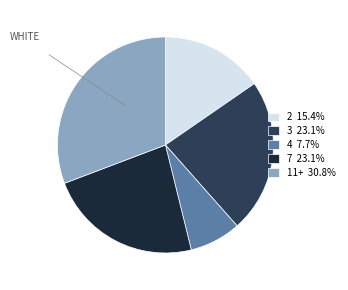

Is the sum of 2 and 7 greater than half?

No